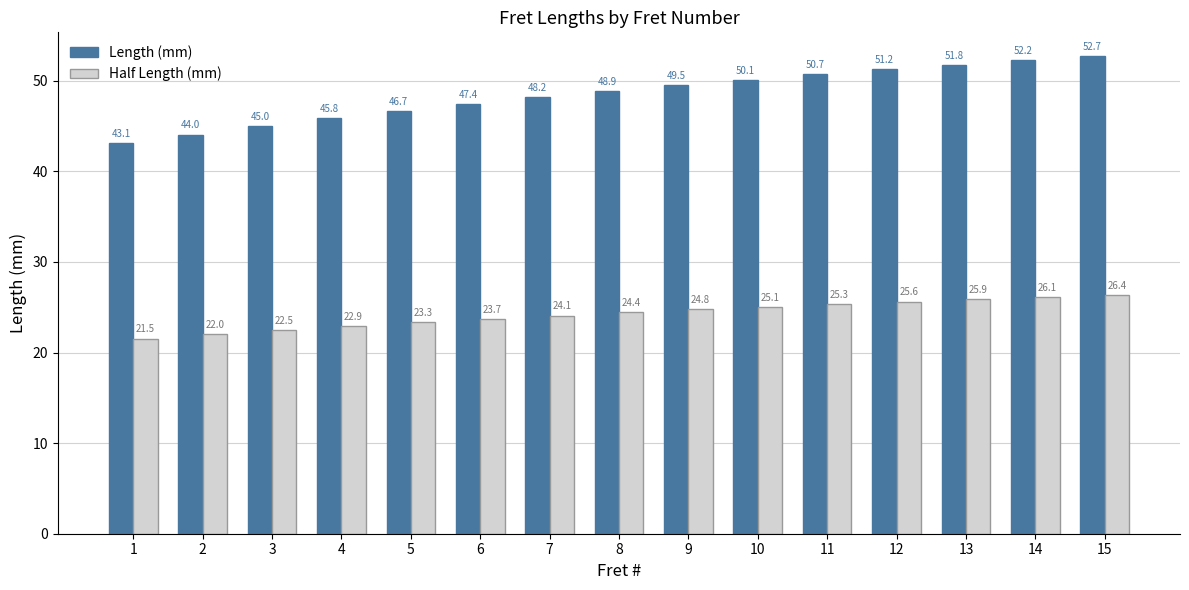

Which category has the lowest value across all series?

1